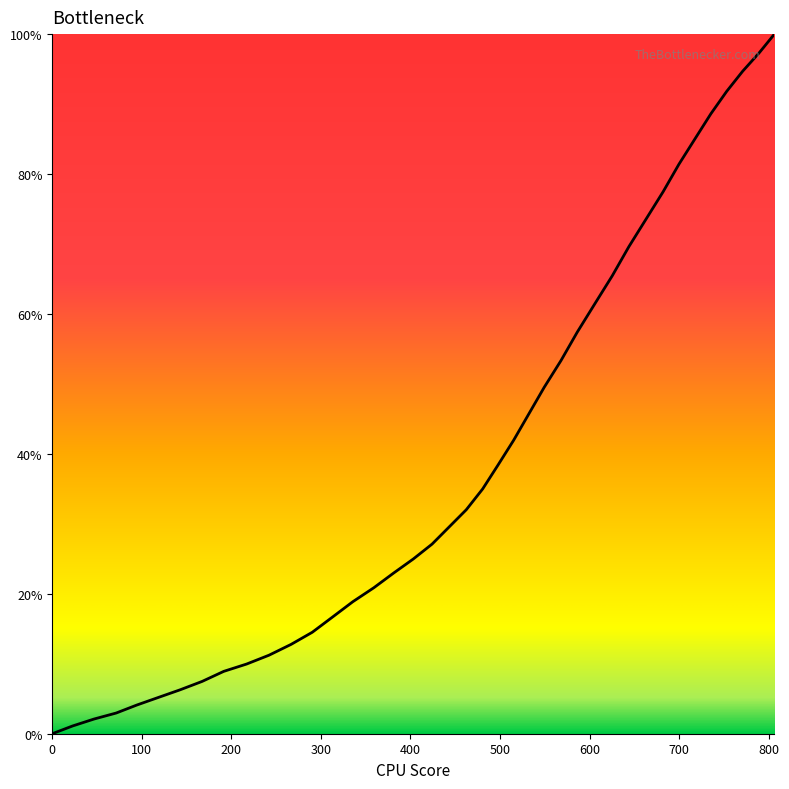

Reading left to right, what are all the values shown in this chart?

0.0	1.1	2.1	3.0	4.1	5.2	6.3	7.5	8.9	10.0	11.2	12.8	14.5	16.7	18.9	20.9	23.0	25.0	27.1	29.5	32.0	35.0	38.4	41.9	45.7	49.5	53.3	57.4	61.4	65.4	69.6	73.6	77.5	81.4	85.1	88.6	91.8	94.7	97.3	100.0